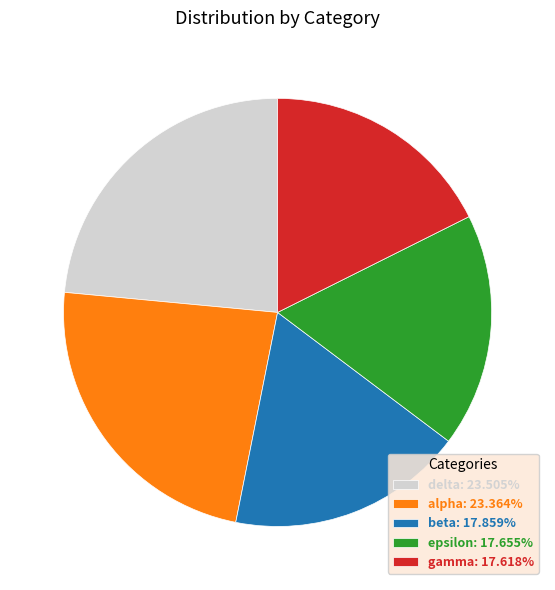

How many segments does this pie chart have?

5